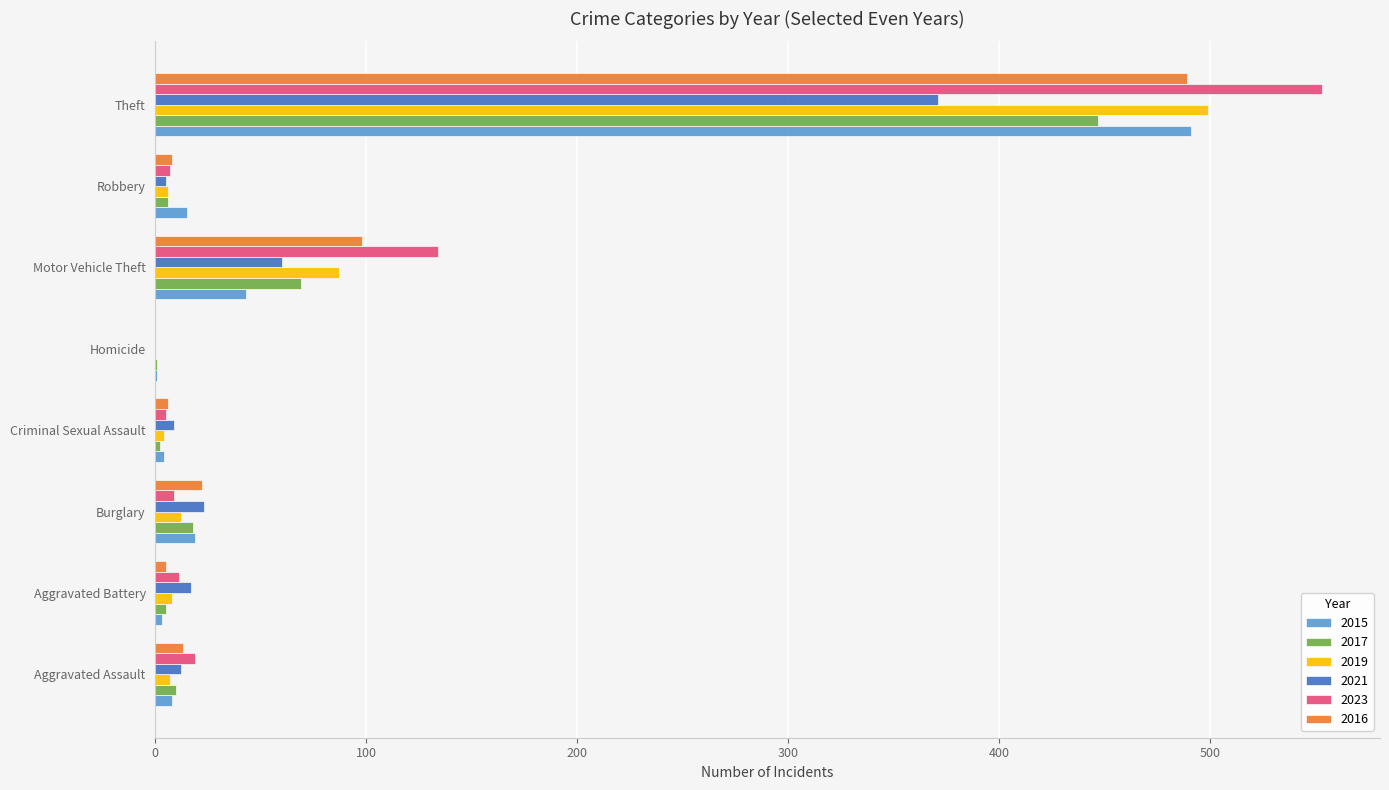

At which category is the sum across all series the highest?

Theft